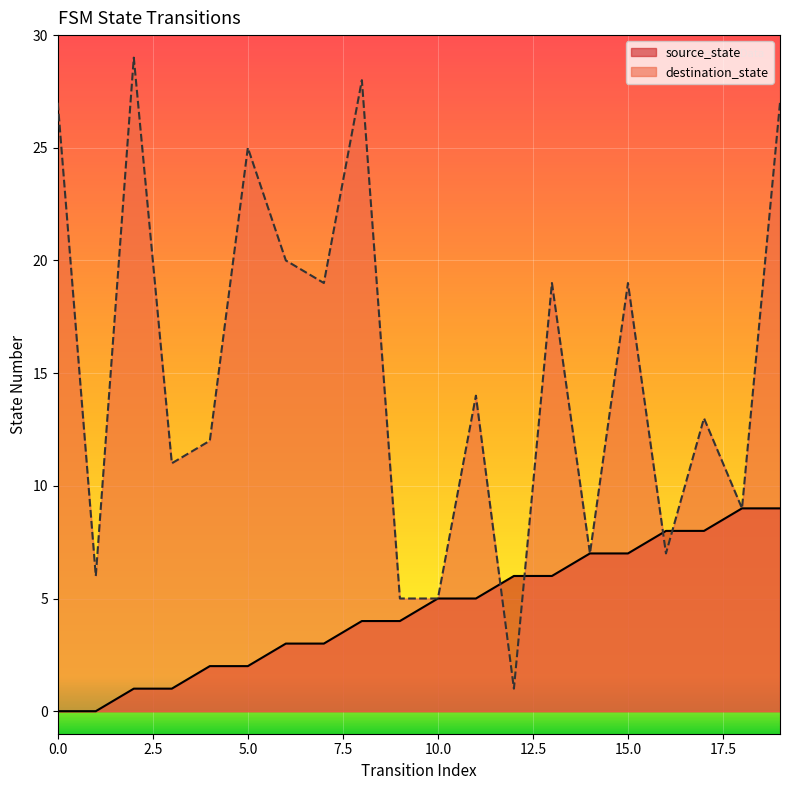

Where does the source_state series first go above 5?

12